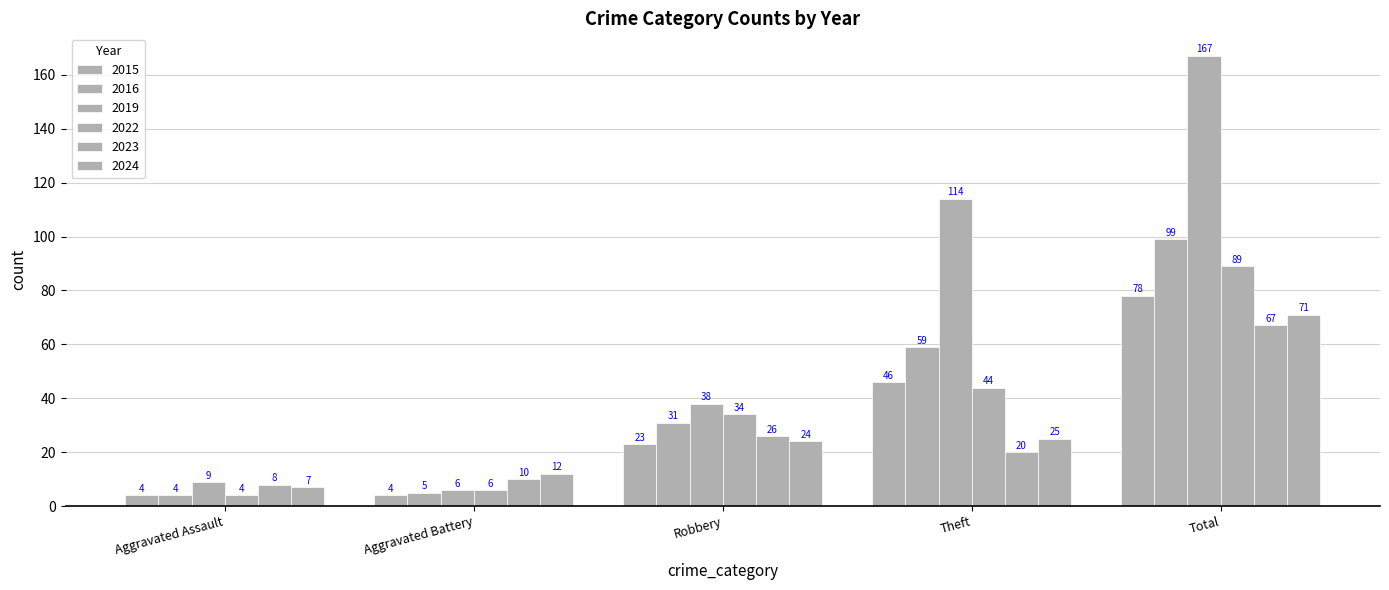

Count the number of categories in the chart.

5